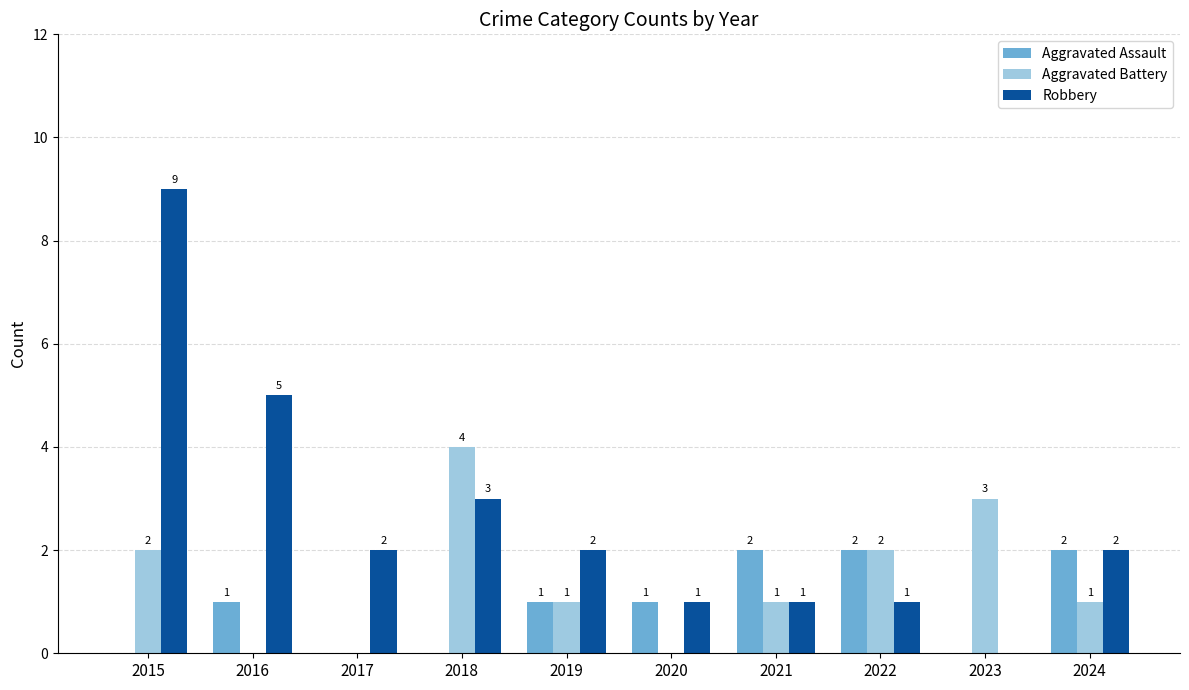

Reading right to left, list all the values displayed in this chart.

Aggravated Assault: 2024=2	2023=0	2022=2	2021=2	2020=1	2019=1	2018=0	2017=0	2016=1	2015=0
Aggravated Battery: 2024=1	2023=3	2022=2	2021=1	2020=0	2019=1	2018=4	2017=0	2016=0	2015=2
Robbery: 2024=2	2023=0	2022=1	2021=1	2020=1	2019=2	2018=3	2017=2	2016=5	2015=9